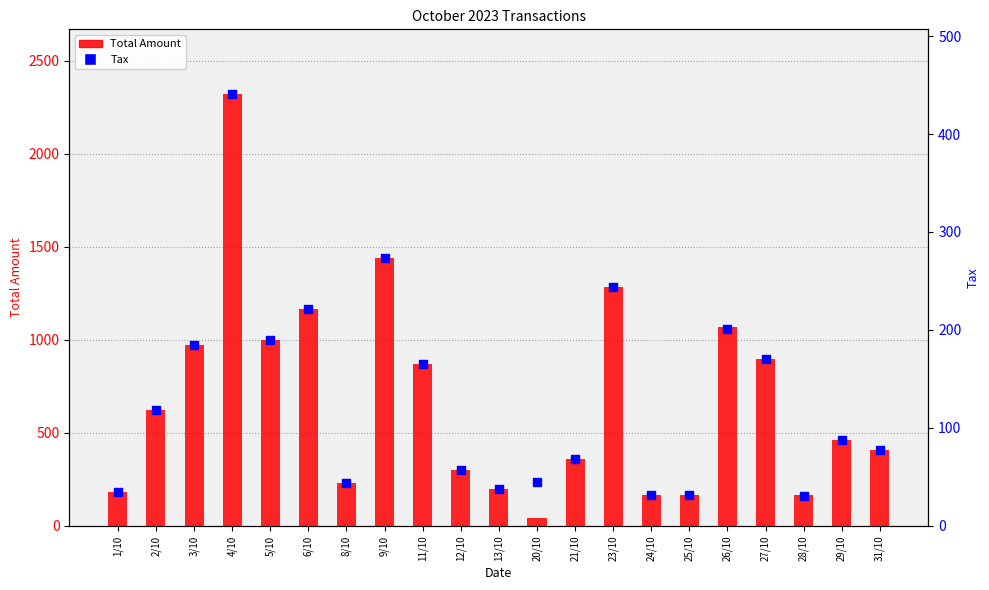

Which series reaches the minimum Y coordinate?

Tax